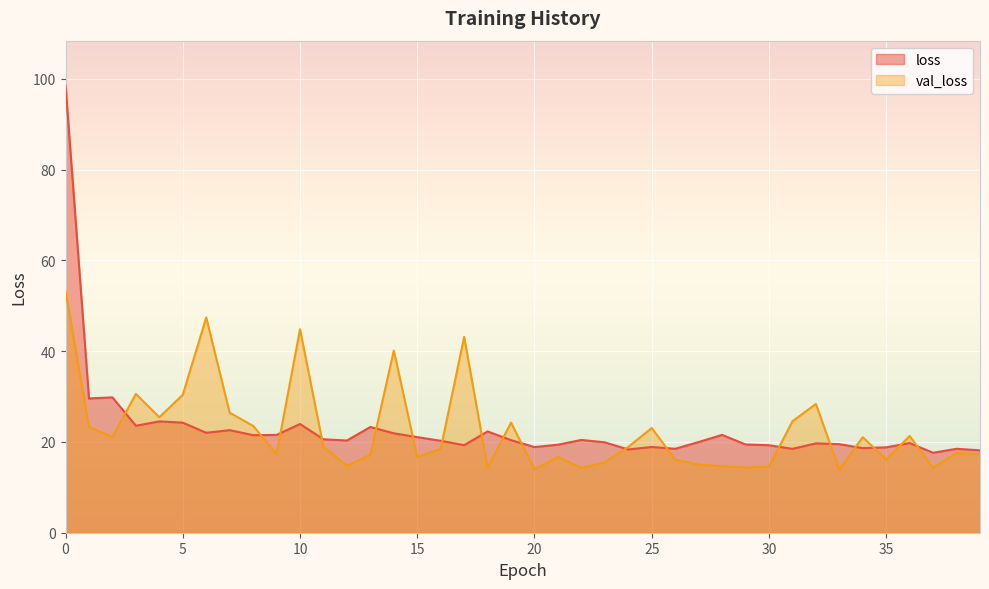

True or false: val_loss and loss cross at least once.

True